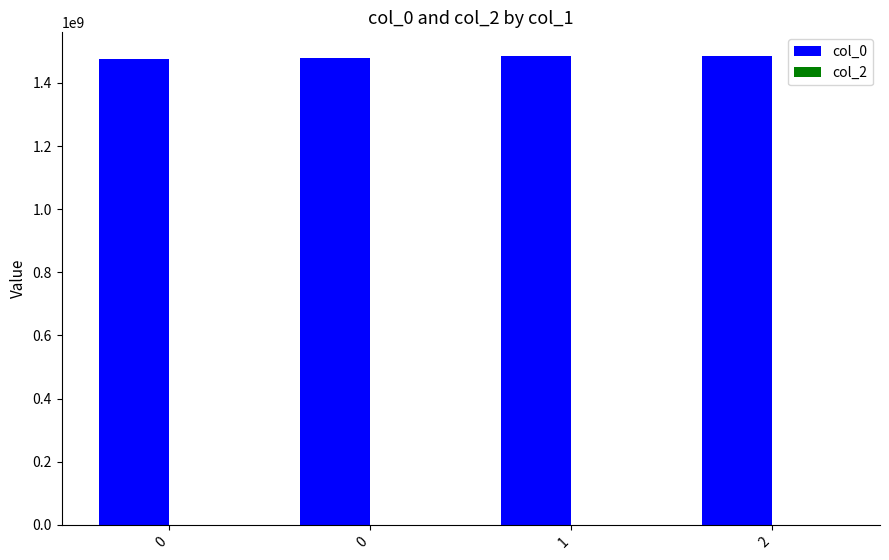

Reading left to right, what are all the values shown in this chart?

col_0: 0=1475773616	0=1478895323	1=1483813053	2=1485966016
col_2: 0=0	0=0	1=0	2=0